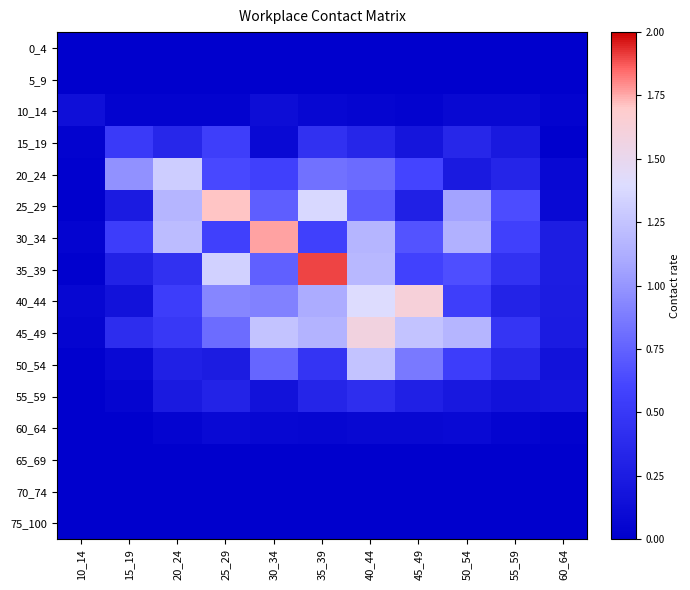

What is the difference between the highest and lowest values at 30_34?

1.8